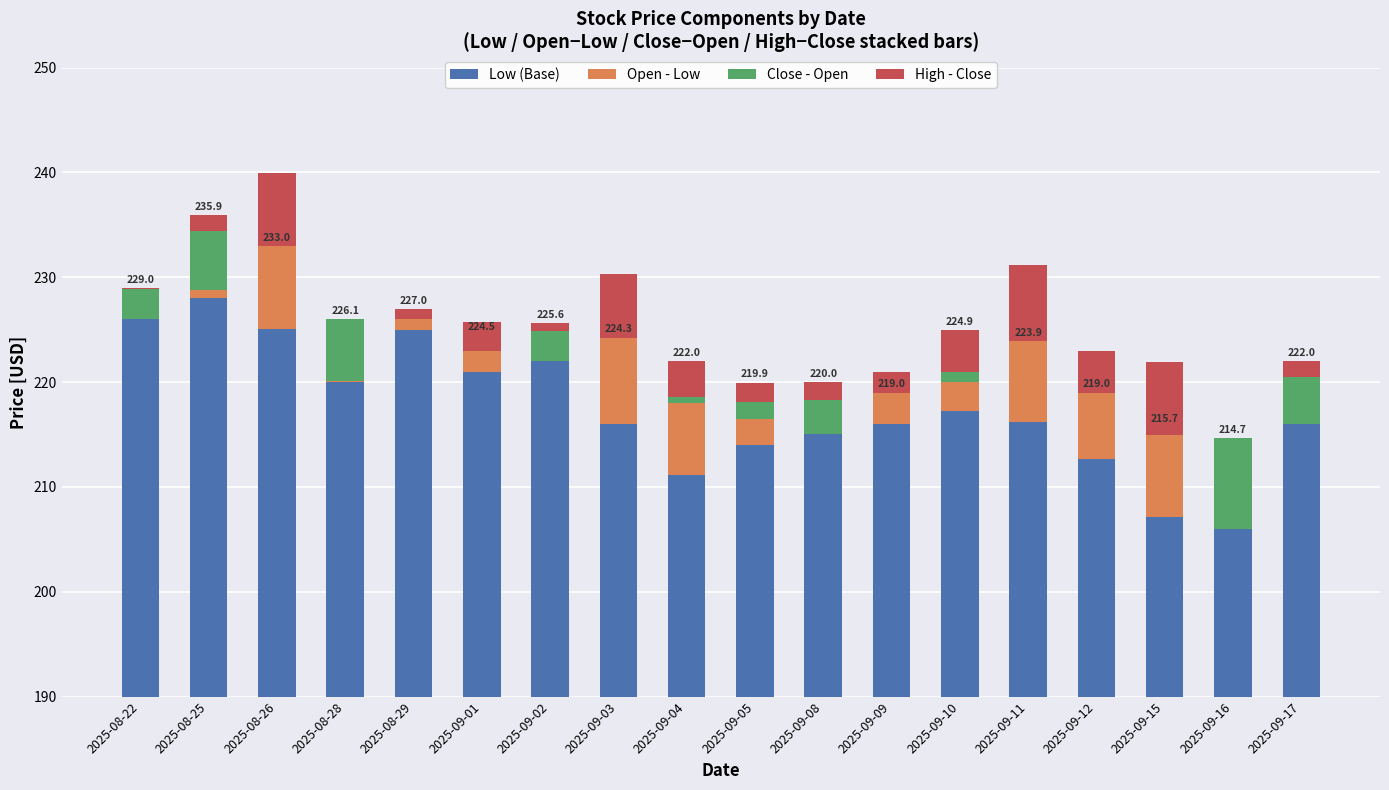

What is the sum of the Open - Low values at 2025-09-02 and 2025-09-10?

2.8